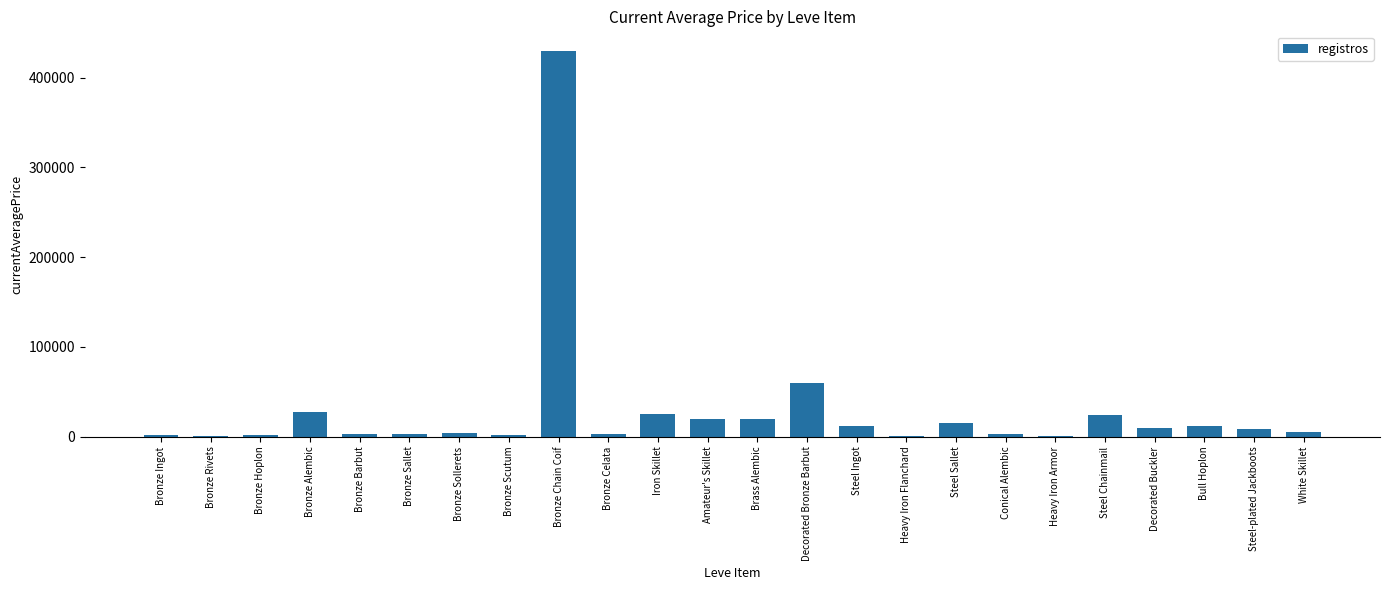

At which category does the chart reach its peak across all series?

Bronze Chain Coif